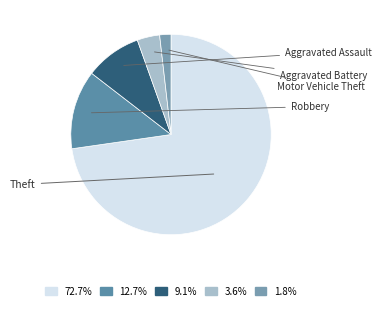

To the nearest percent, what portion does Robbery represent?

13%